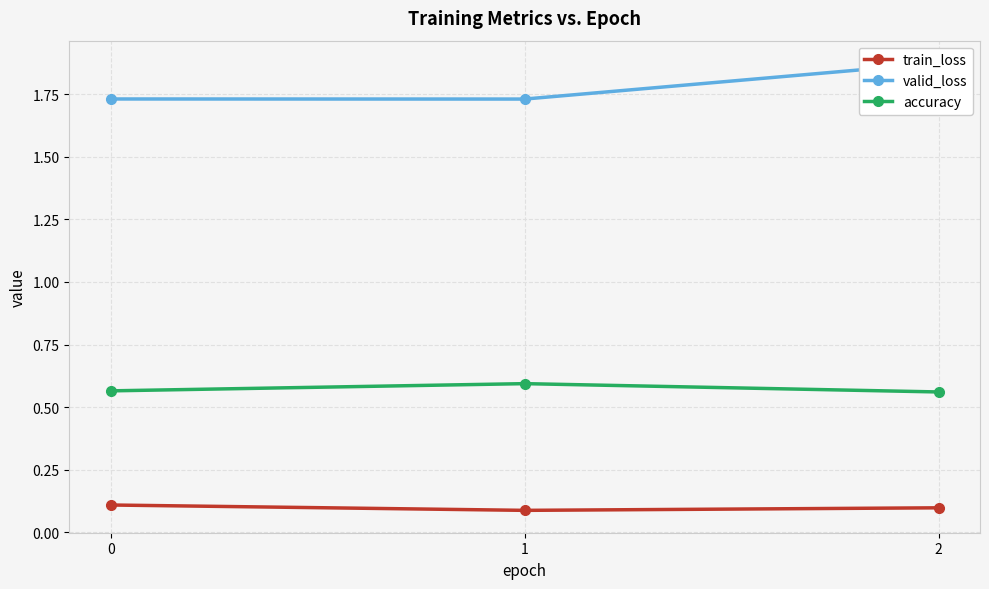

List the series in order of their peak value, highest first.

valid_loss, accuracy, train_loss